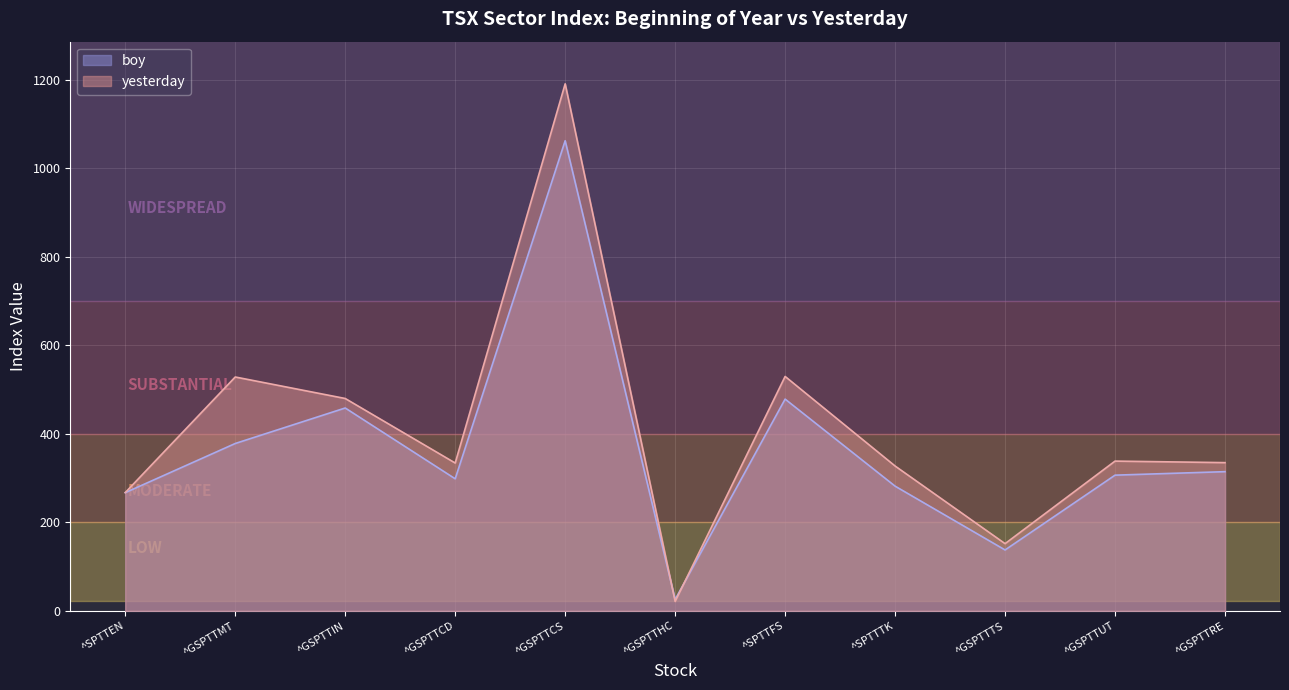

What is the average value of the yesterday series?

409.5